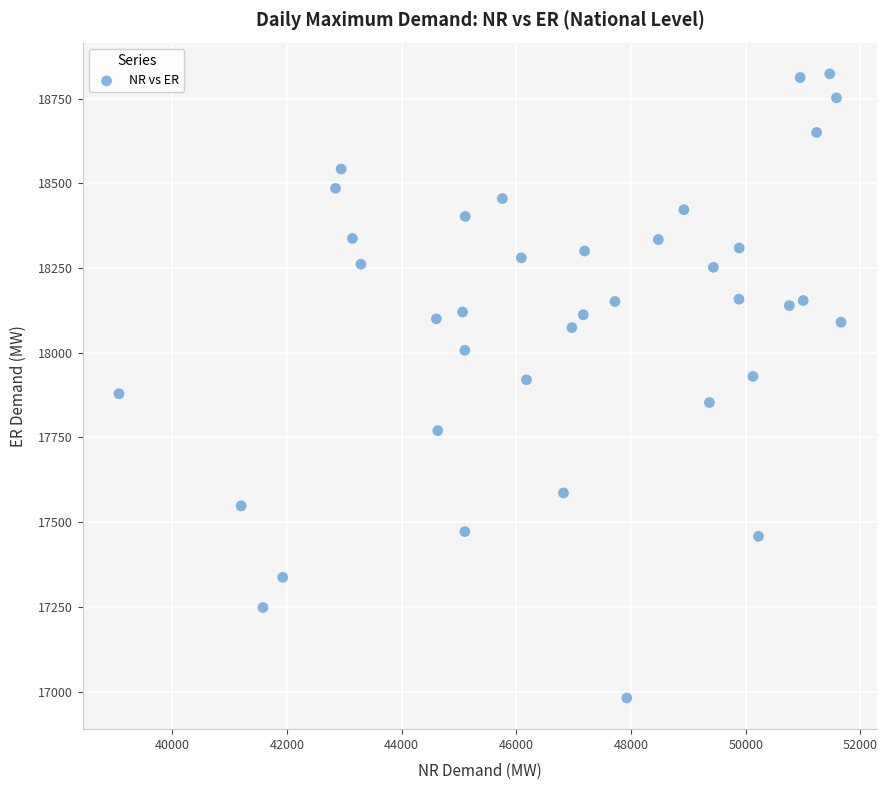

What is the range of X values (max minus min)?

12588